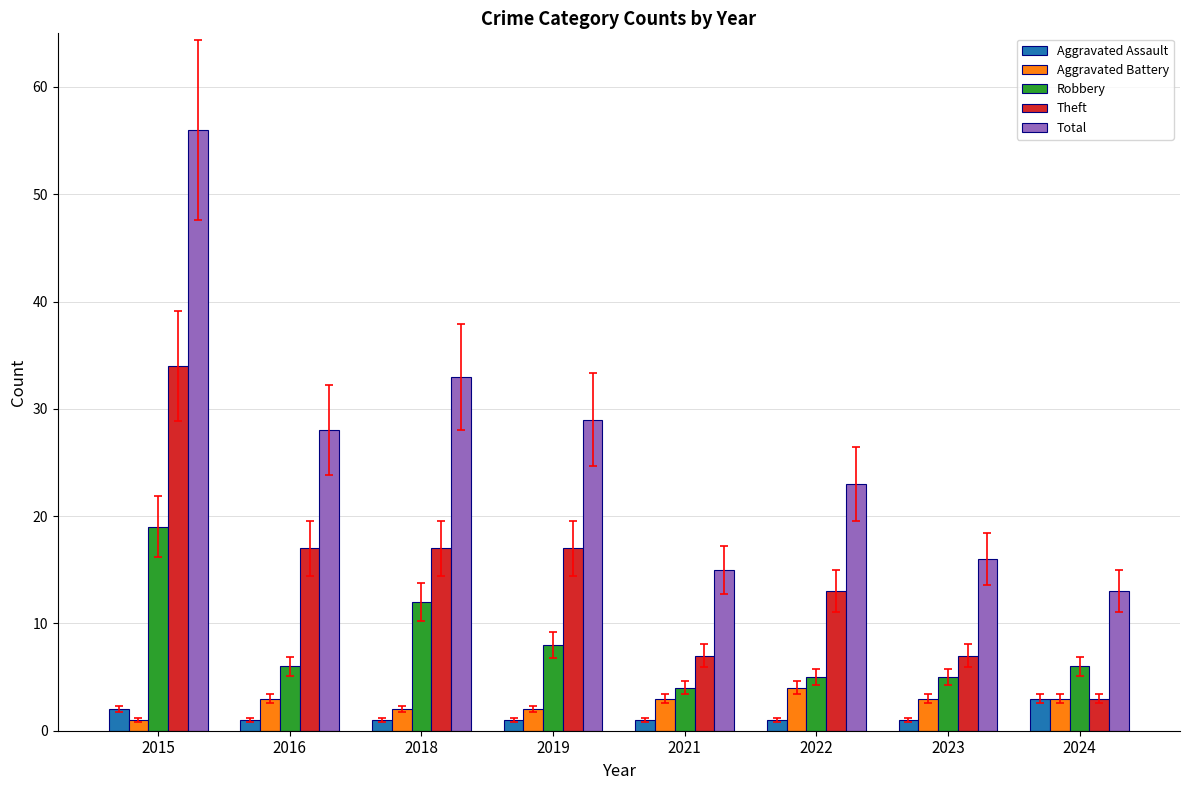

Which series has the largest range (max minus min)?

Total